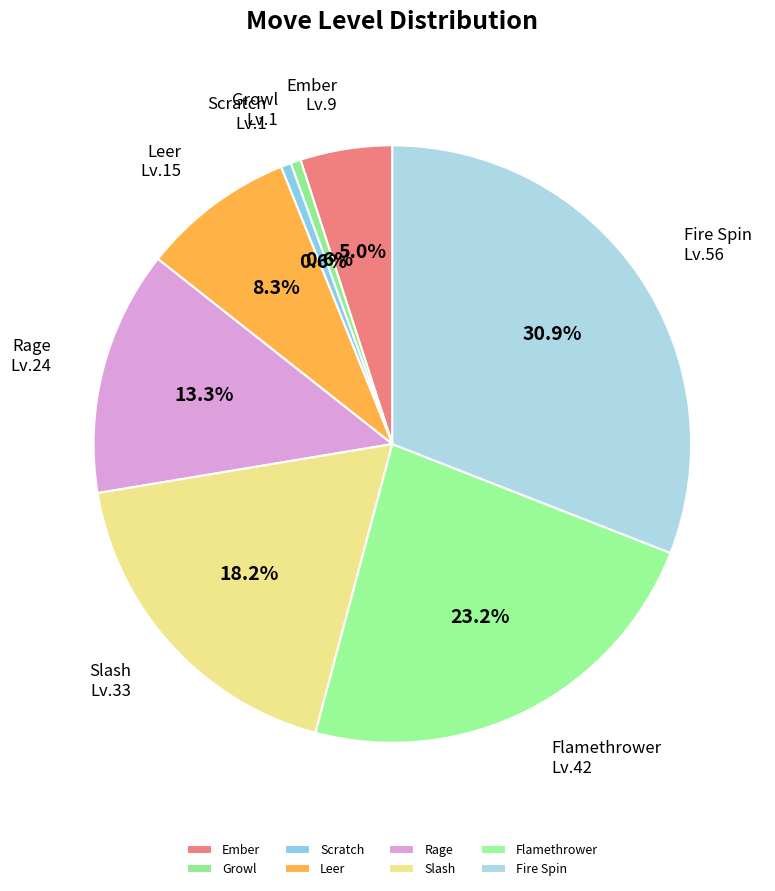

Which category has the biggest portion of the pie?

Fire Spin